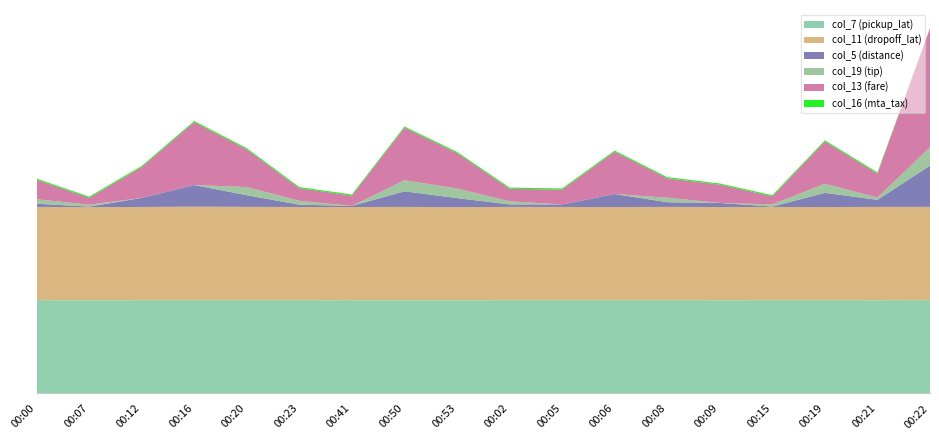

Reading left to right, list all the values displayed in this chart.

col_7 (pickup_lat): 40.8	40.7	40.8	40.8	40.8	40.8	40.7	40.7	40.7	40.8	40.8	40.8	40.8	40.7	40.8	40.8	40.7	40.8
col_11 (dropoff_lat): 40.8	40.7	40.7	40.9	40.8	40.7	40.7	40.8	40.7	40.8	40.8	40.7	40.8	40.7	40.8	40.7	40.8	40.8
col_5 (distance): 1.4	0.2	3.9	9.4	5.1	1.0	0.5	6.8	4.0	1.1	1.1	5.7	2.0	1.8	0.2	6.2	3.1	18.0
col_19 (tip): 2.0	0.9	0.0	0.0	3.5	1.7	0.0	4.8	4.2	1.4	0.0	0.0	2.0	0.0	1.0	4.0	1.0	8.0
col_13 (fare): 8.5	3.0	13.5	27.5	16.5	5.5	4.5	23.0	15.5	5.5	6.5	18.5	8.5	8.0	3.5	18.5	10.5	52.0
col_16 (mta_tax): 0.5	0.5	0.5	0.5	0.5	0.5	0.5	0.5	0.5	0.5	0.5	0.5	0.5	0.5	0.5	0.5	0.5	0.0